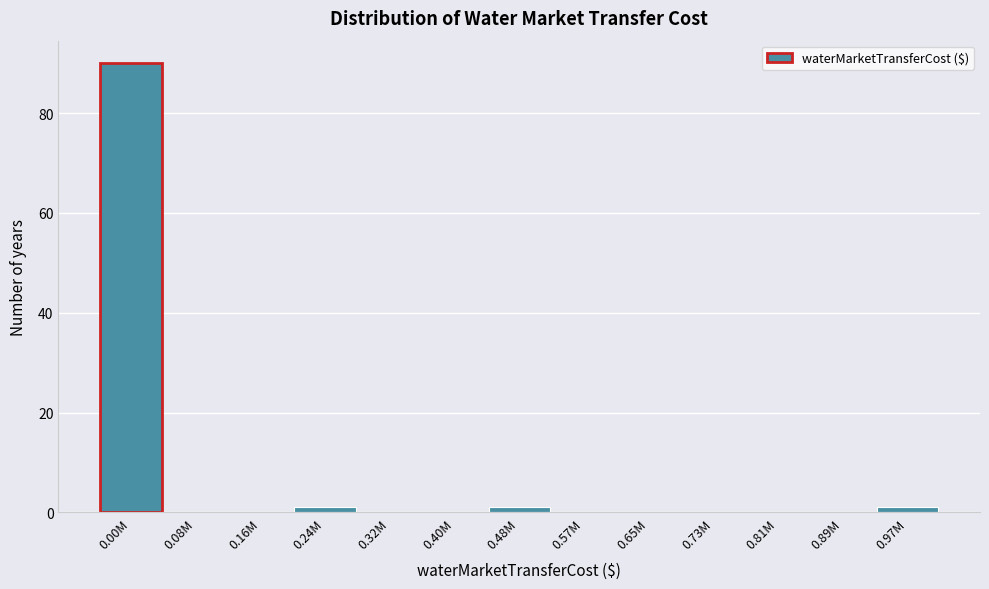

Reading left to right, list all the values displayed in this chart.

0.00M=90	0.08M=0	0.16M=0	0.24M=1	0.32M=0	0.40M=0	0.48M=1	0.57M=0	0.65M=0	0.73M=0	0.81M=0	0.89M=0	0.97M=1